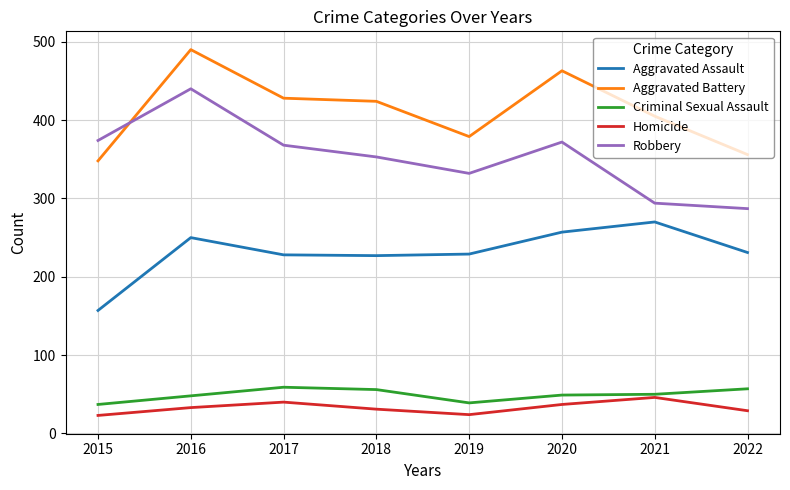

What are all the series names shown in the legend?

Aggravated Assault, Aggravated Battery, Criminal Sexual Assault, Homicide, Robbery